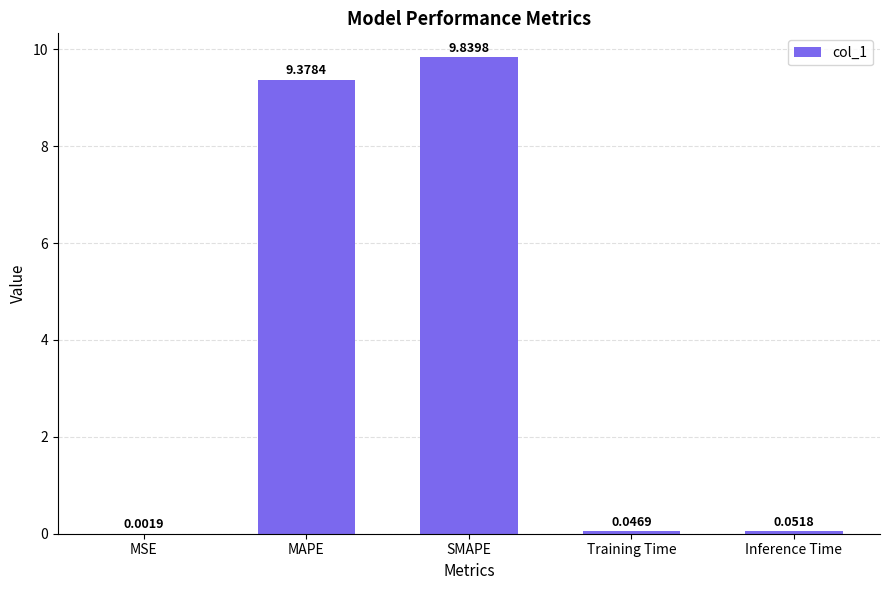

At which label is the value closest to 4?

Inference Time